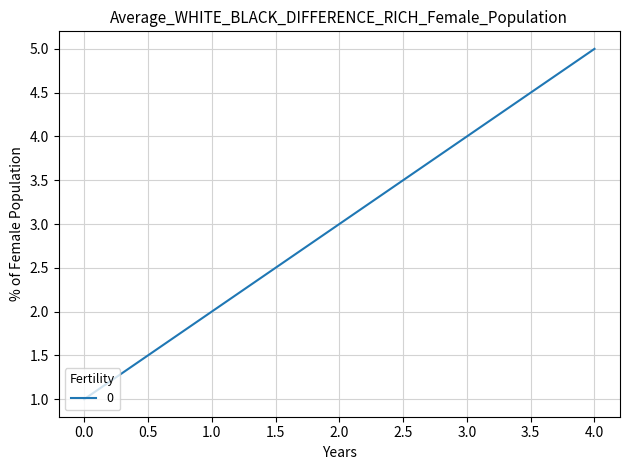

Is it true that the value at 3.0 is 4?

True